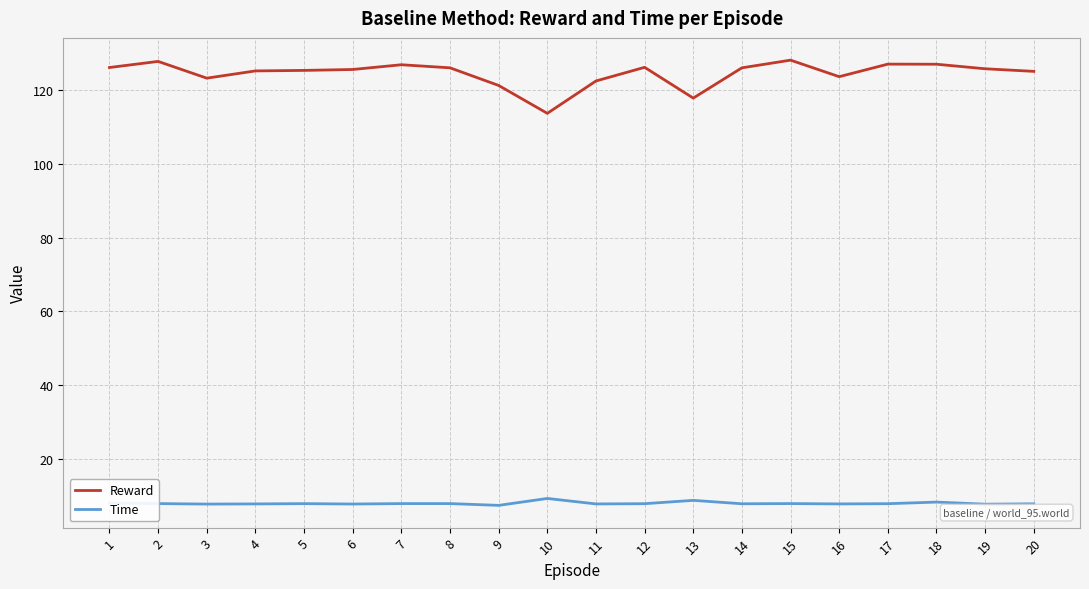

Rank the series by their maximum value, from lowest to highest.

Time, Reward